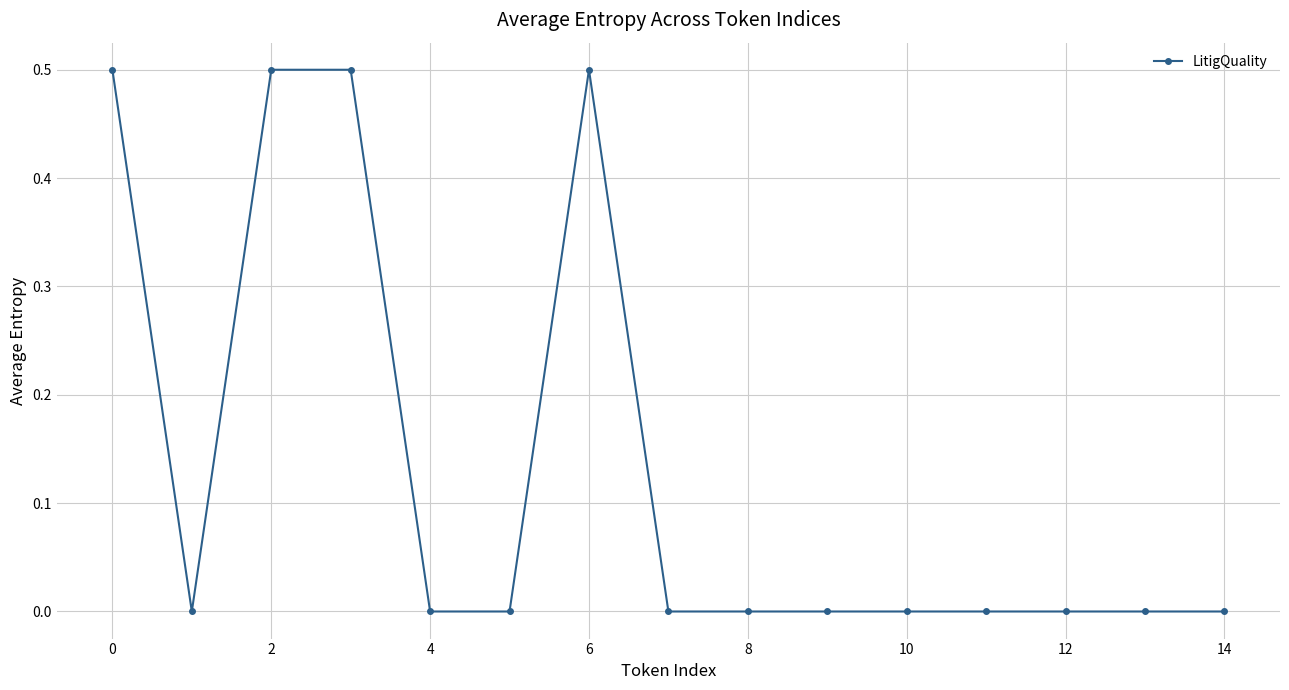

True or false: there are more than 0 points higher than both neighbors.

True